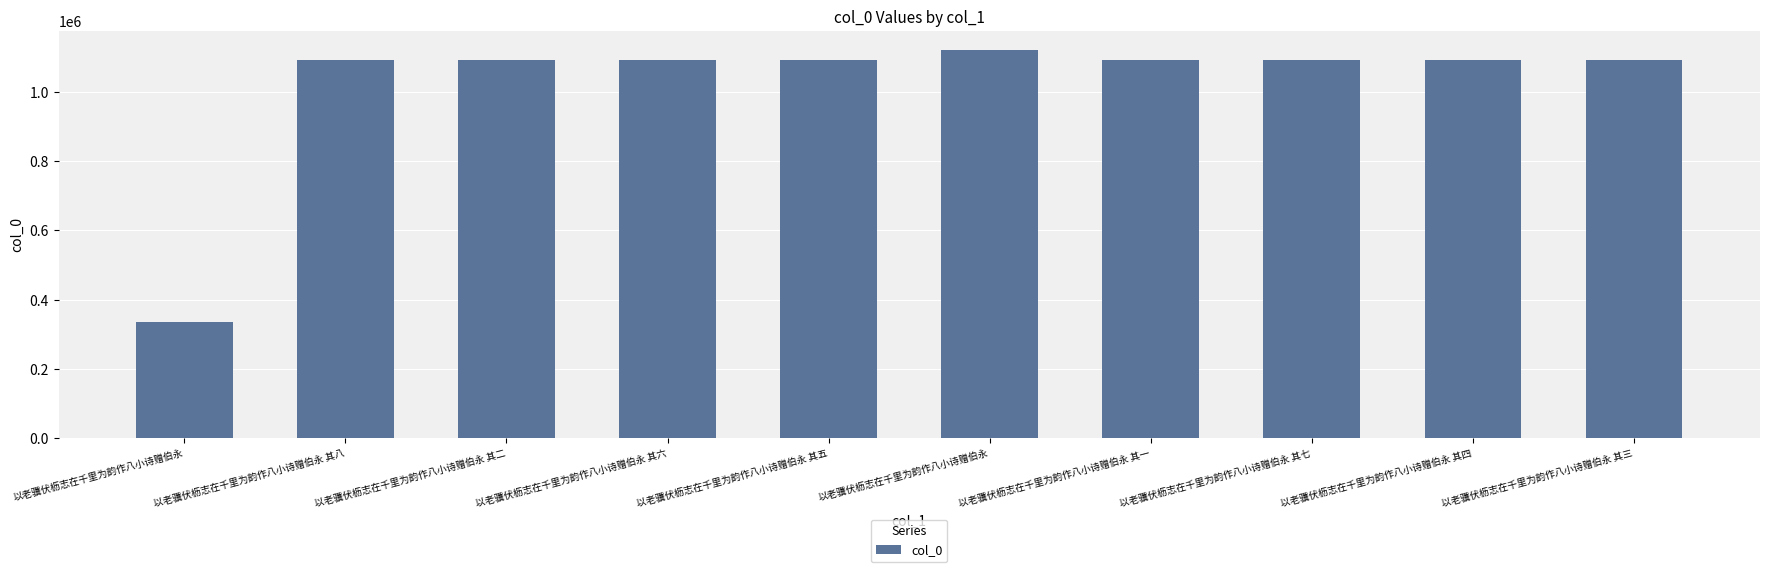

Are the bars horizontal?

No